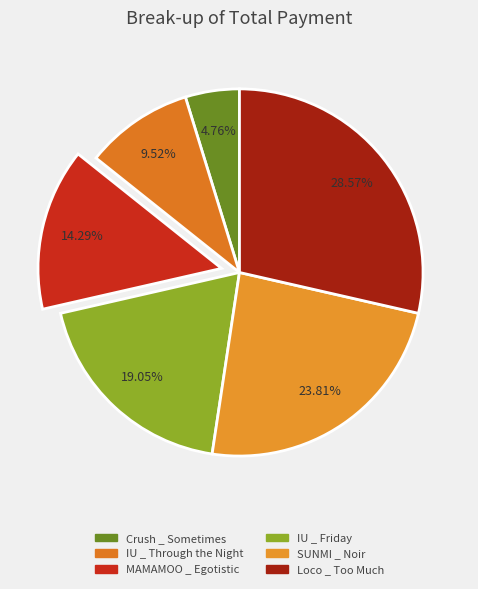

The MAMAMOO _ Egotistic slice represents 25% of the pie. True or false?

False